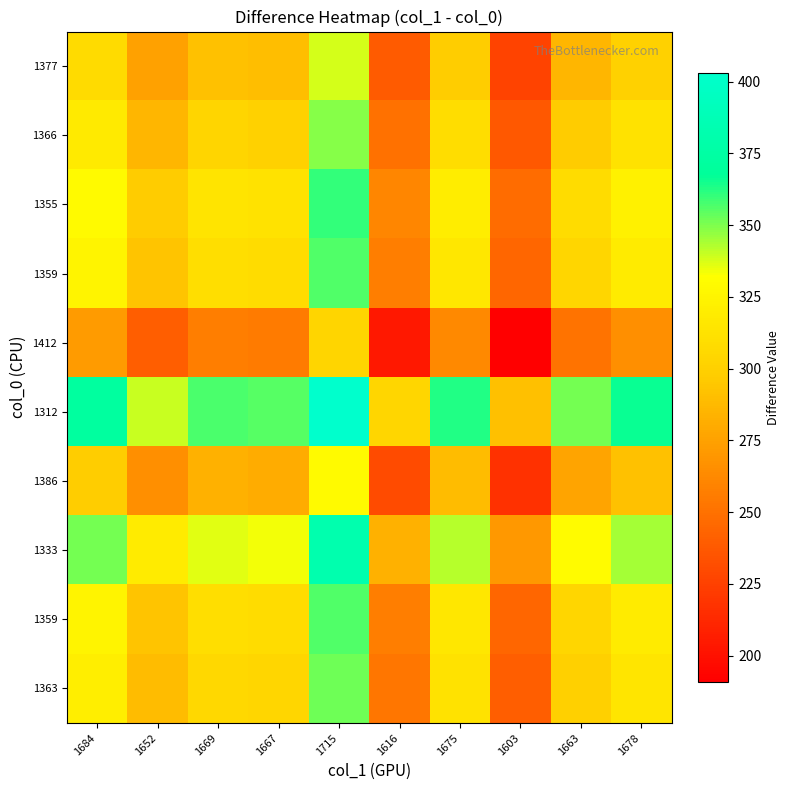

How many data points does each series have?

10